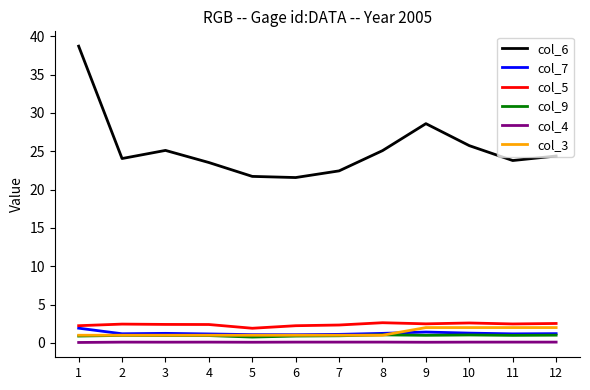

Is the value of col_6 at 9 greater than the value of col_5 at 9?

Yes